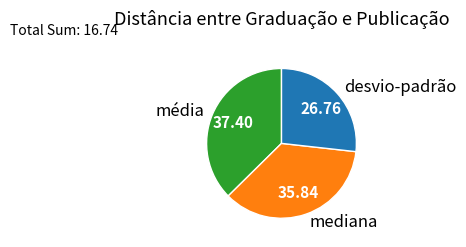

Is there any slice that represents more than half of the pie?

No